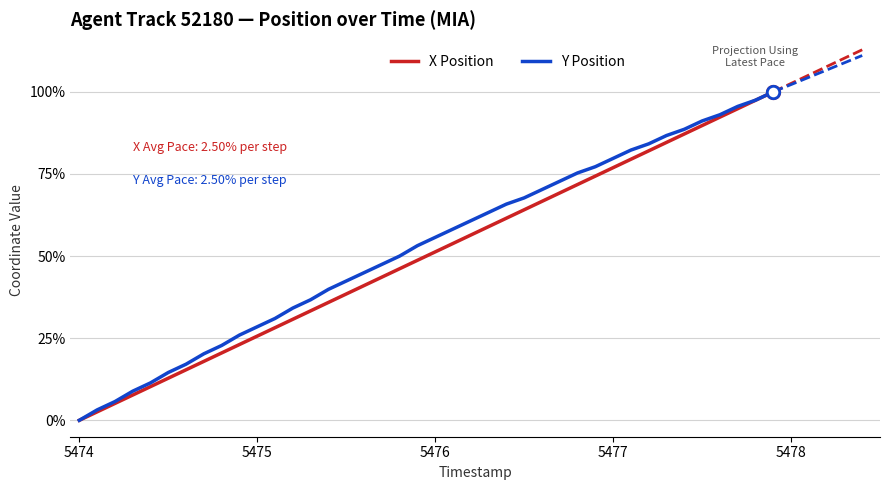

What is the greatest value displayed?

100.0